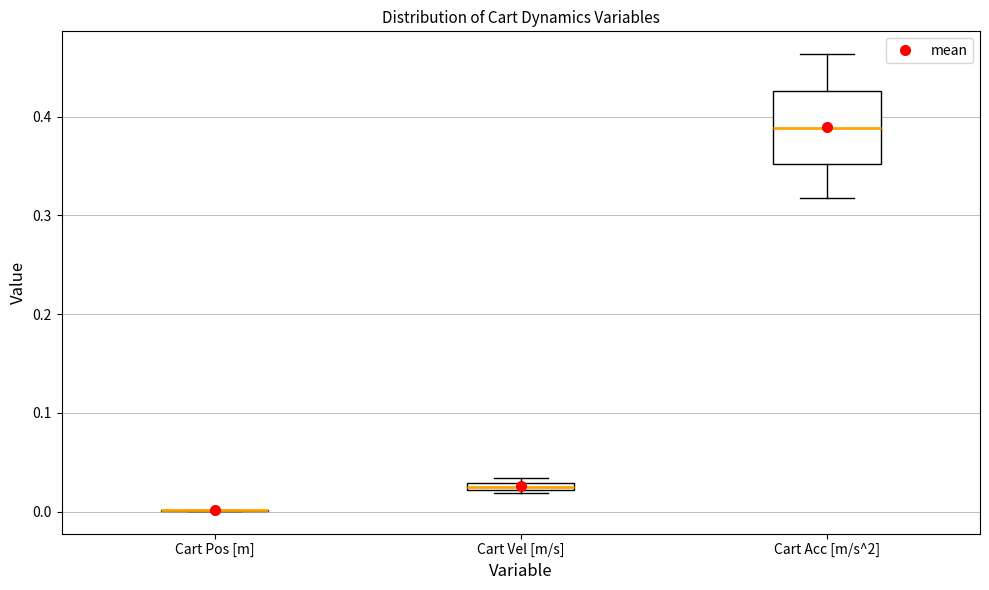

Comparing the boxes themselves (not the whiskers), which one is the tallest?

Cart Acc [m/s^2]